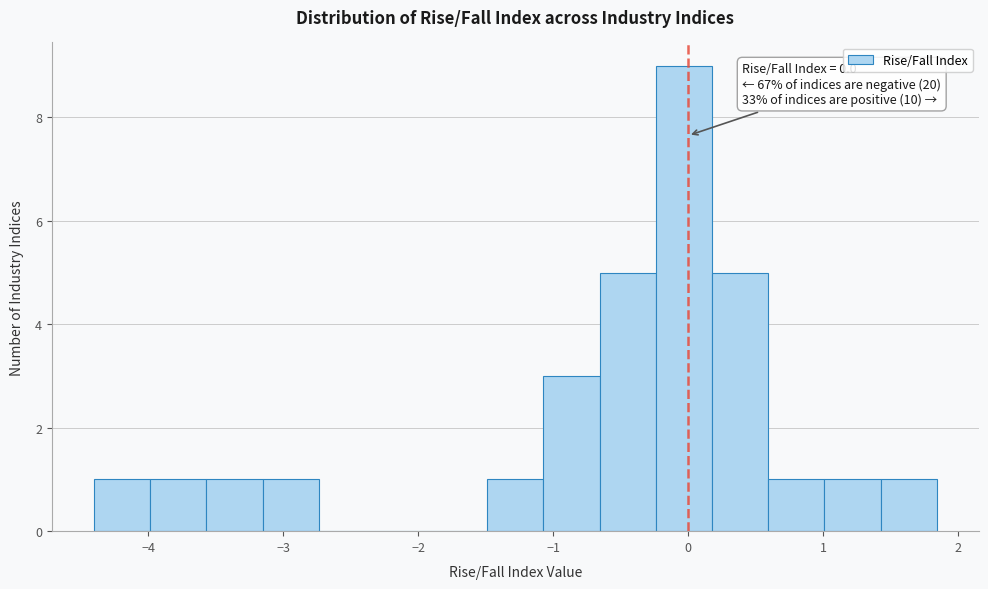

Over which range of the x-axis is the bar tallest?

-0.2 to 0.2